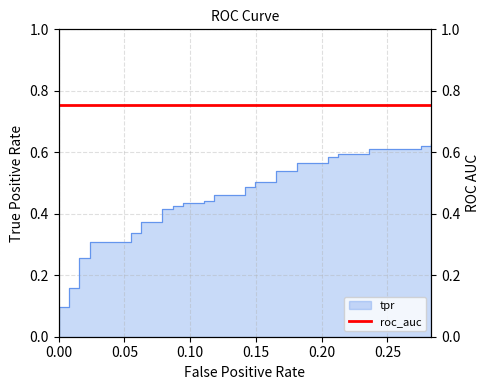

The chart shows a value of 0.6 at 14. True or false?

False